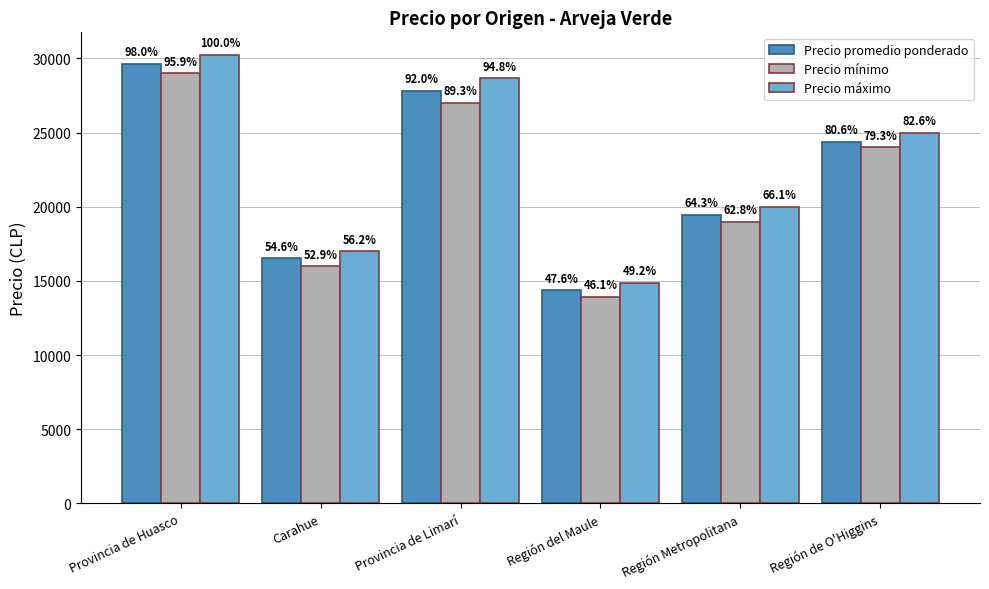

What is the spread (max minus min) of values at Región del Maule?

945